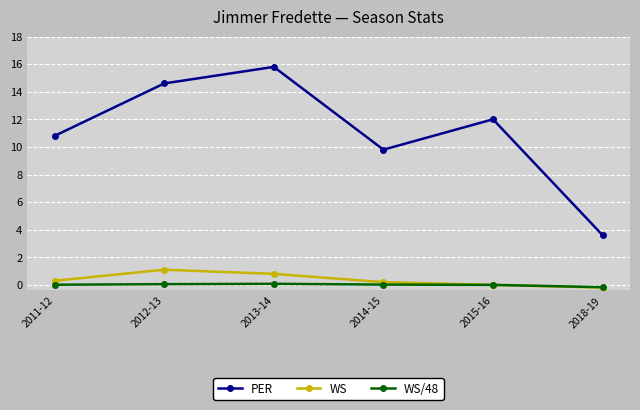

Between 2012-13 and 2018-19, which series saw the biggest shift?

PER